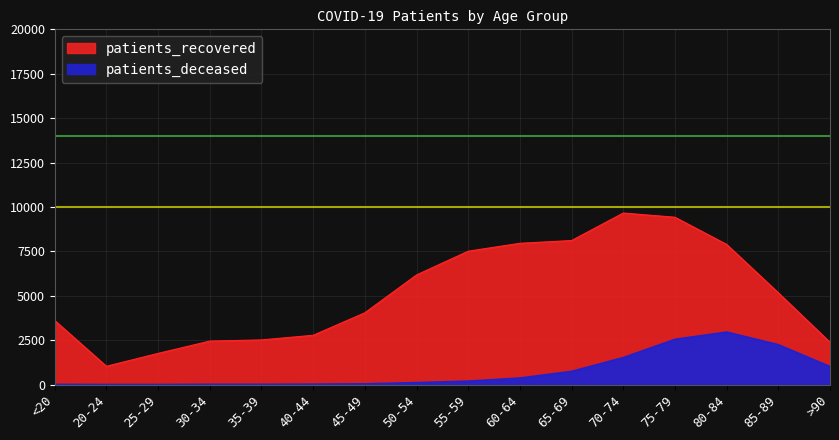

What is the difference between the second highest and minimum values in the patients_recovered series?

8390